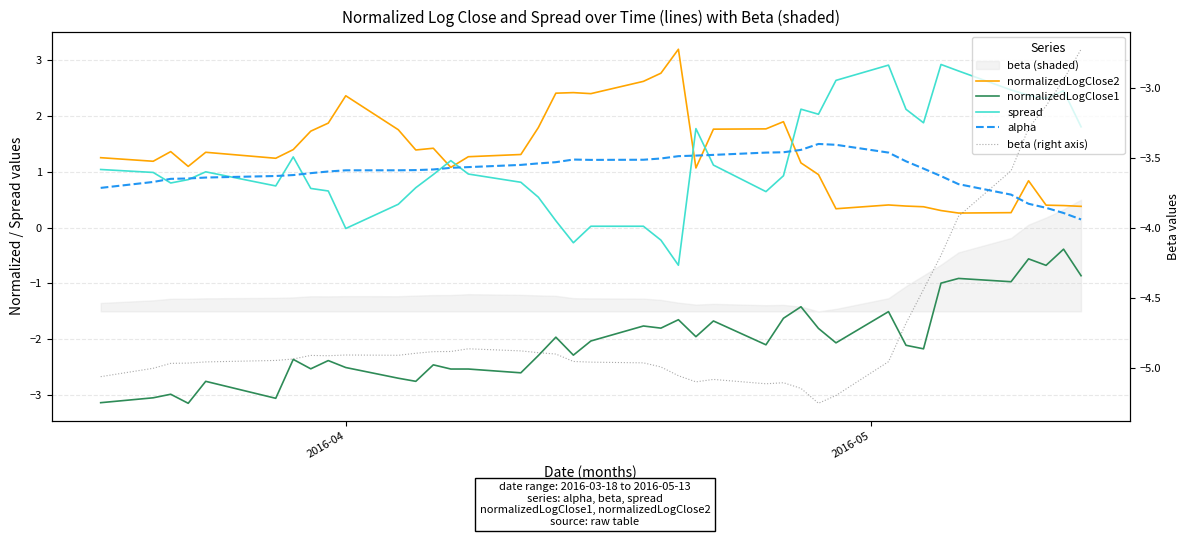

True or false: spread and normalizedLogClose1 intersect in this chart.

False